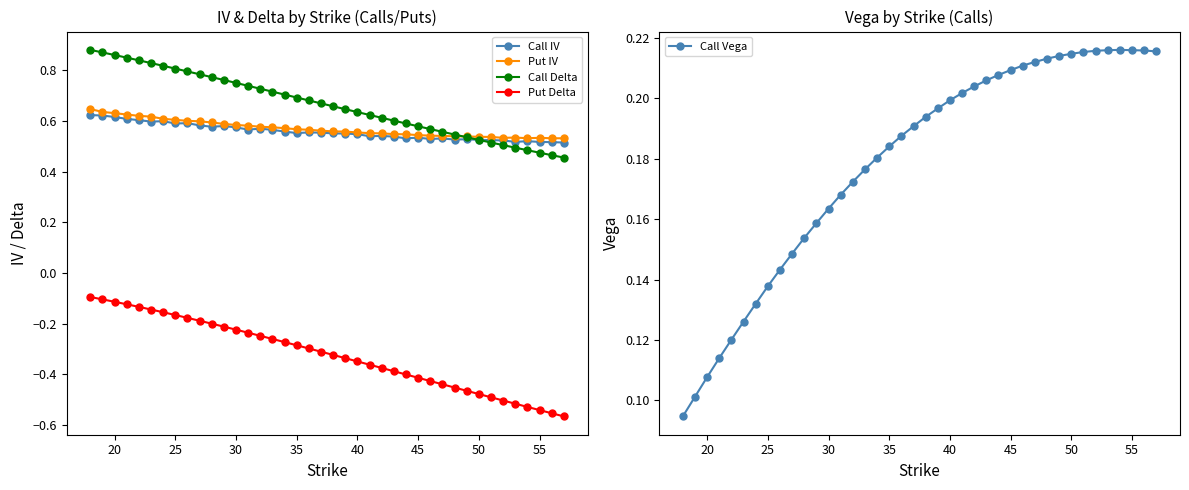

What are all the series names shown in the legend?

Call IV, Put IV, Call Delta, Put Delta, Call Vega